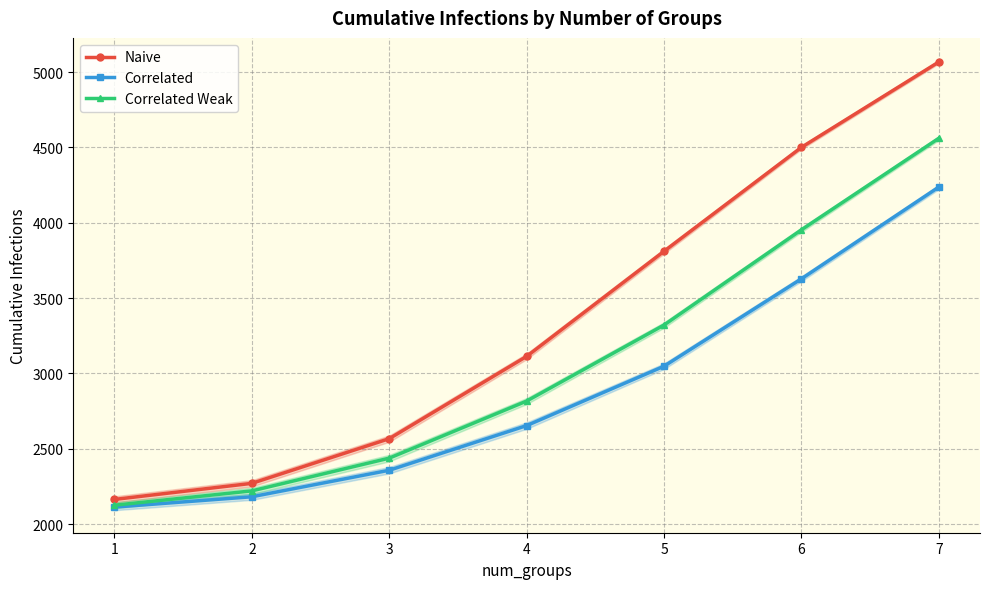

Does the chart have visible grid lines?

Yes